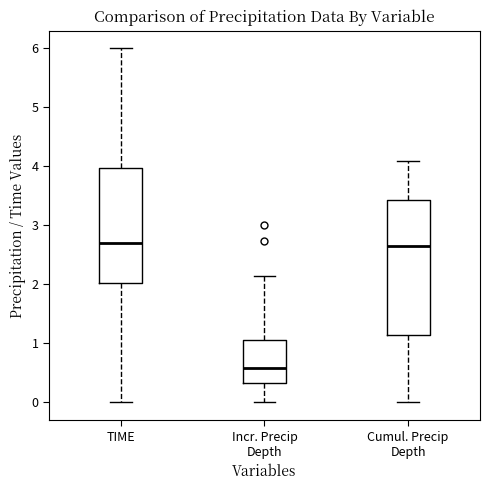

Which box is the tallest, from its lower edge to its upper edge?

Cumul. Precip Depth